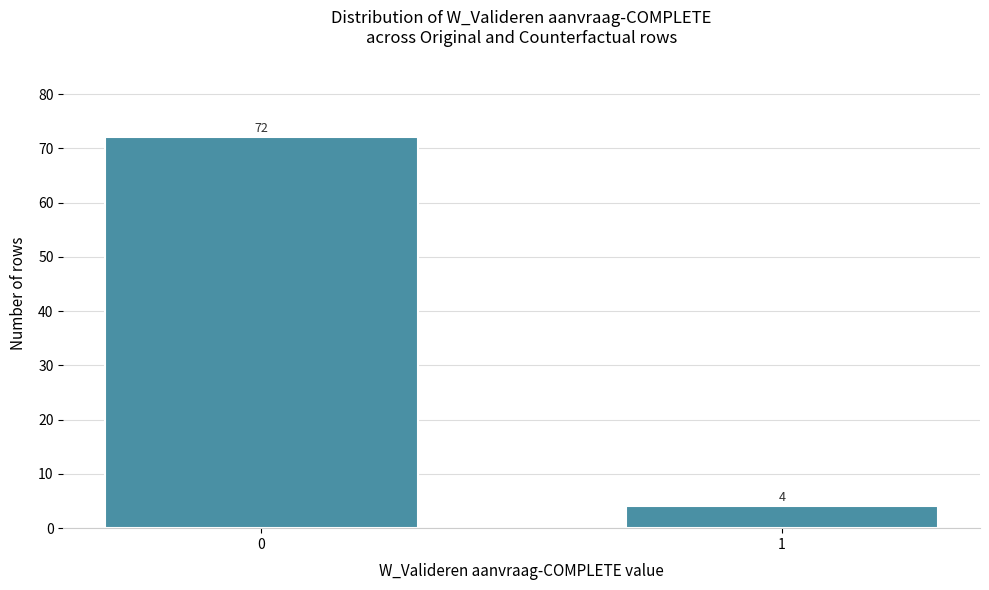

Reading left to right, list all the values displayed in this chart.

72	4